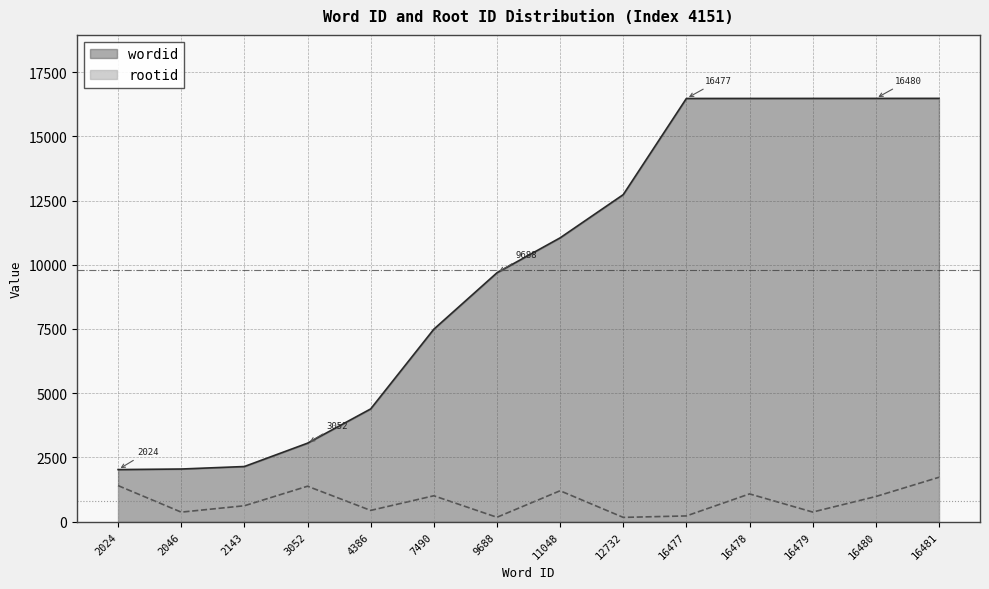

What are all the series names shown in the legend?

wordid, rootid